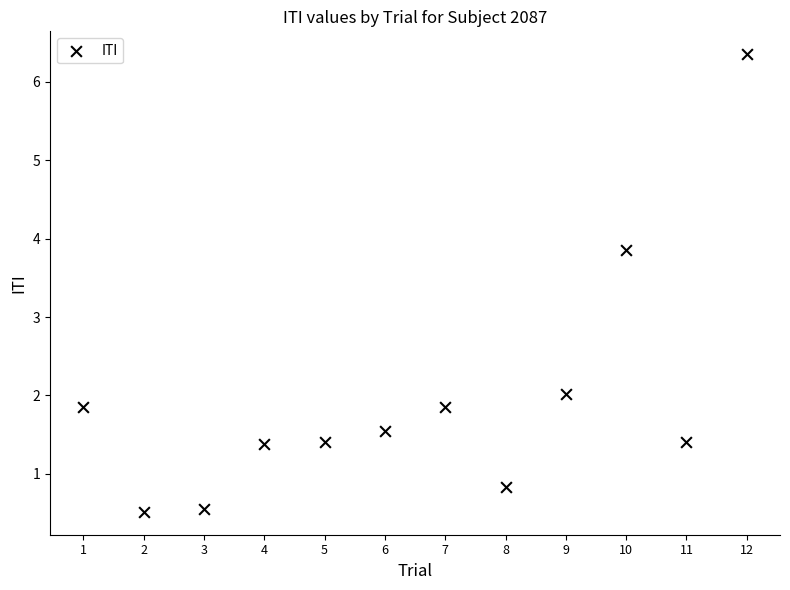

What is the range of Y values (max minus min)?

5.8